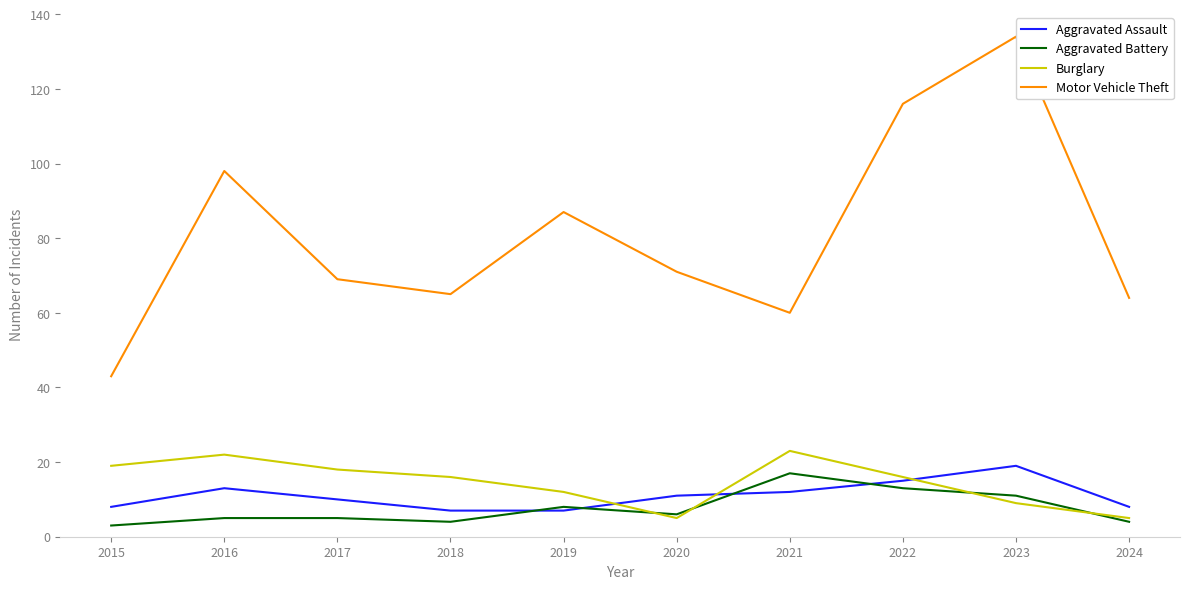

How many times do Burglary and Aggravated Assault cross each other?

3